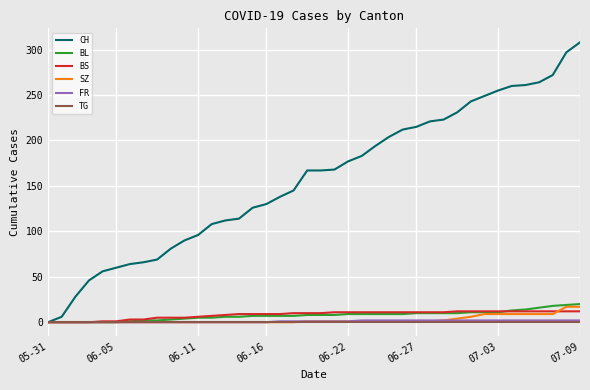

Which series has the largest range (max minus min)?

CH